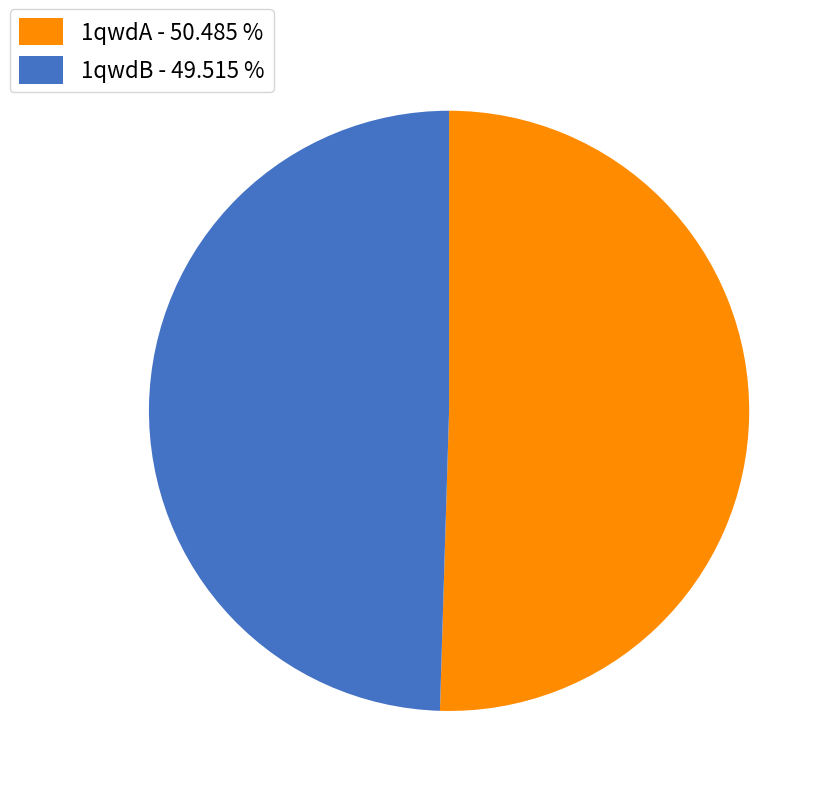

Which slice represents more than half of the pie?

1qwdA